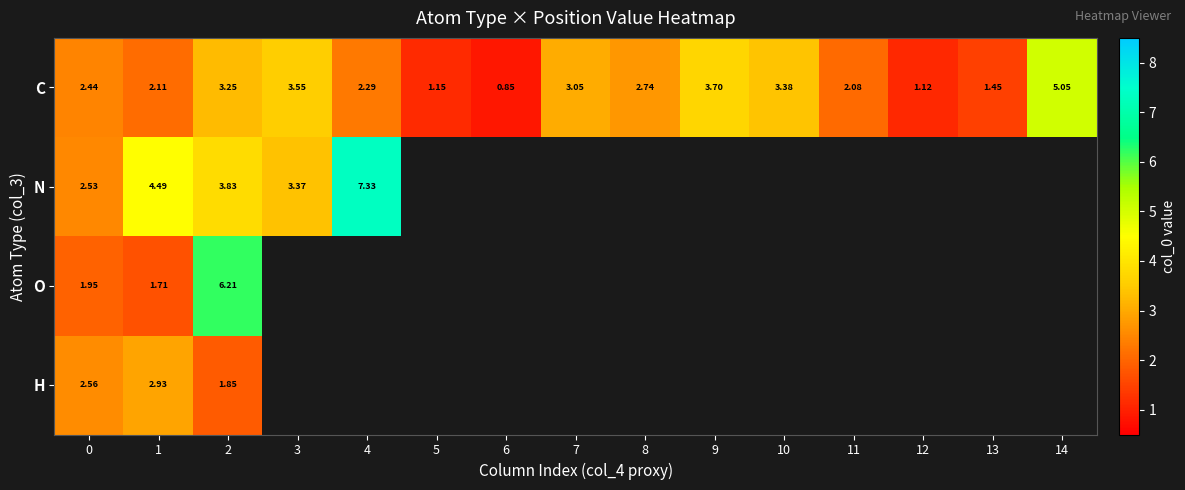

Between 0 and 7, which is larger?

7